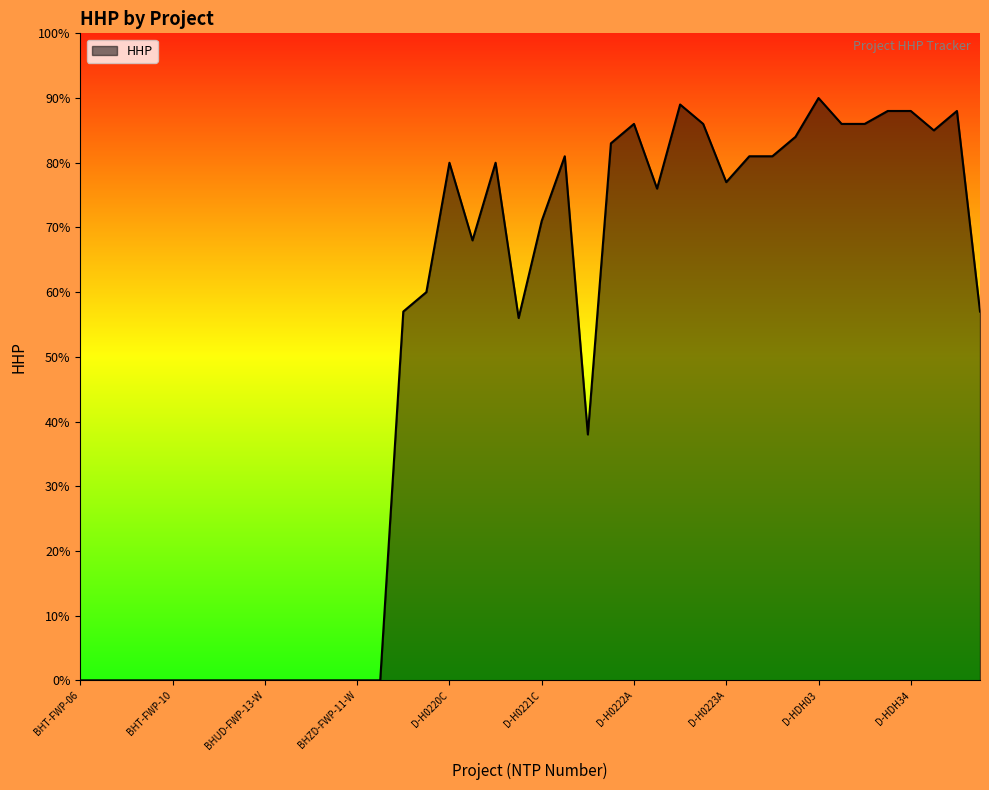

What is the sum of all values?

2002